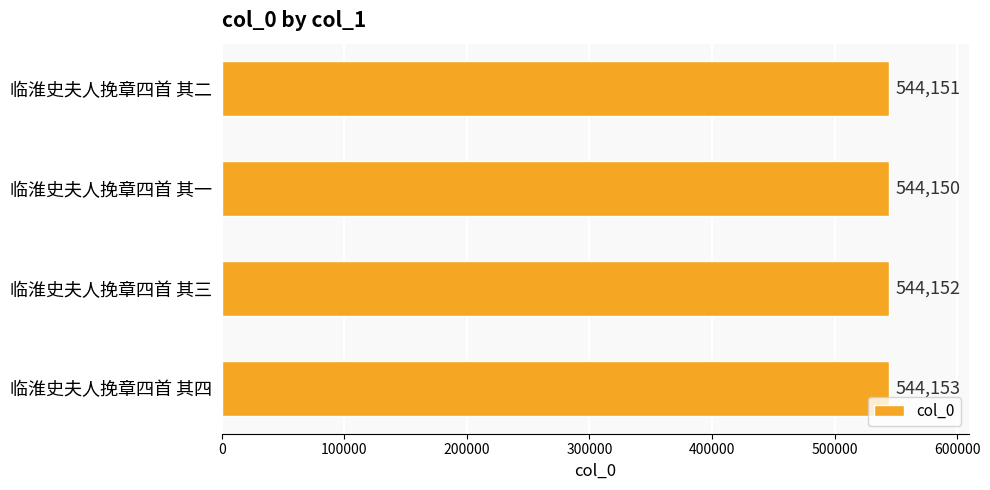

Rank the categories by value from lowest to highest.

临淮史夫人挽章四首 其一, 临淮史夫人挽章四首 其二, 临淮史夫人挽章四首 其三, 临淮史夫人挽章四首 其四